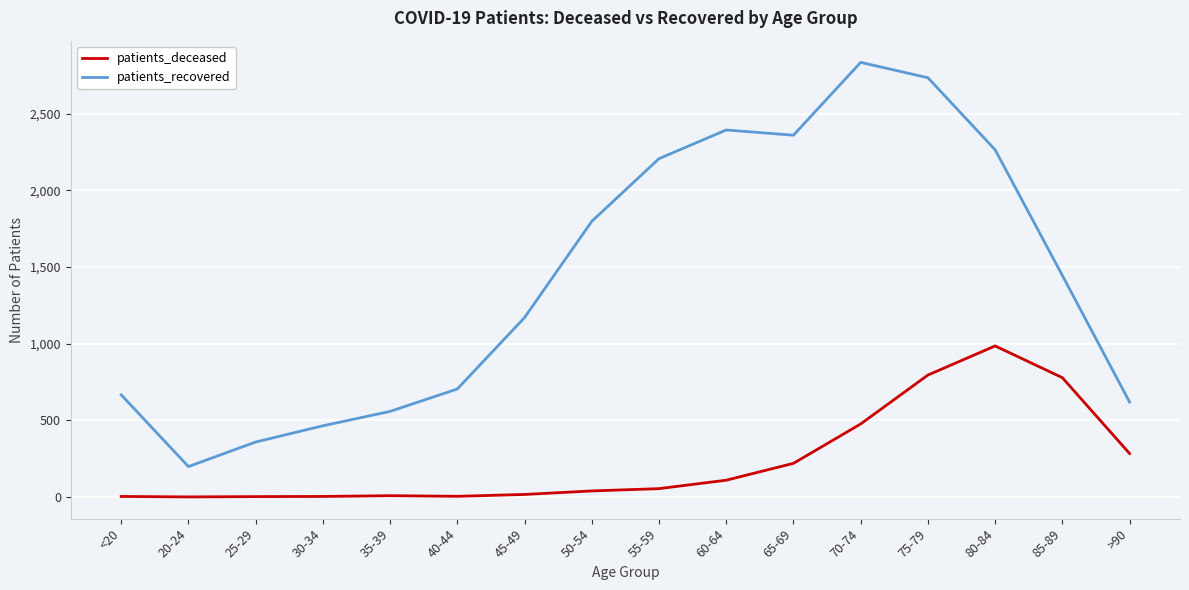

Which series has the widest spread of values?

patients_recovered